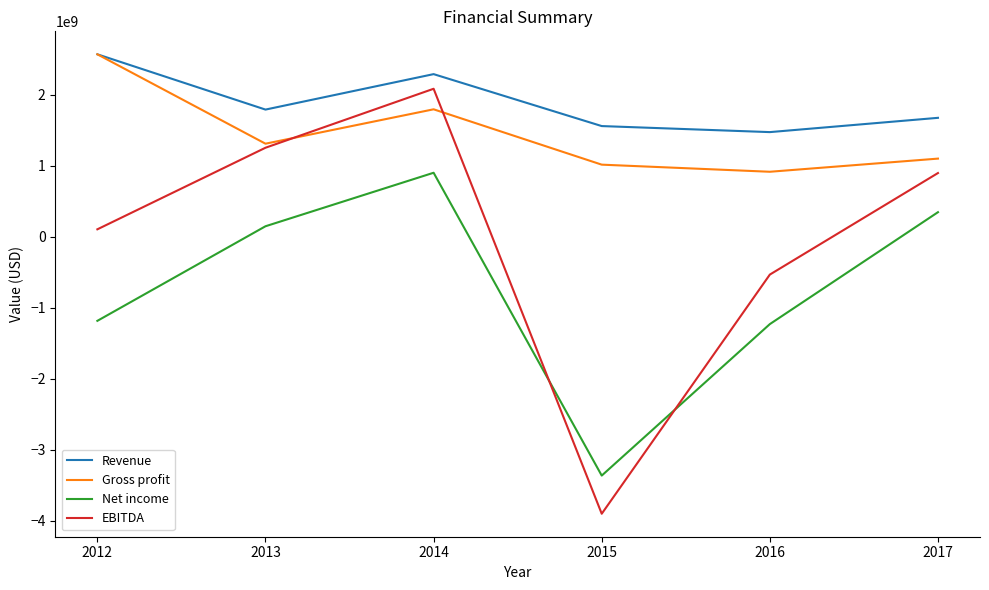

At which label does Gross profit reach its minimum?

2016